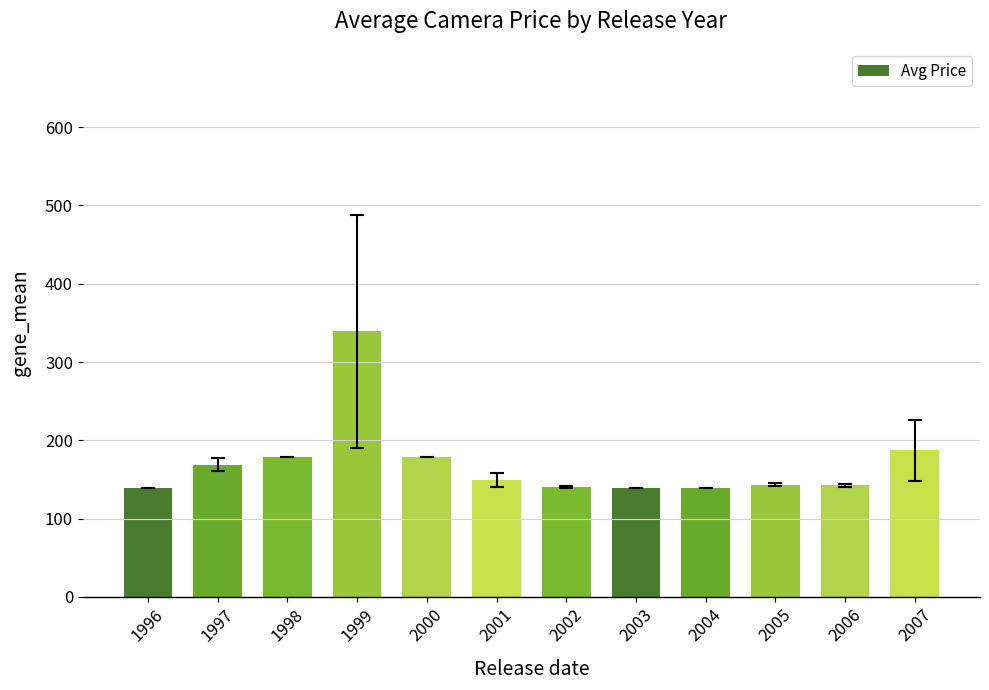

Approximately how many times larger is the value at 2001 compared to 2004?

1.1